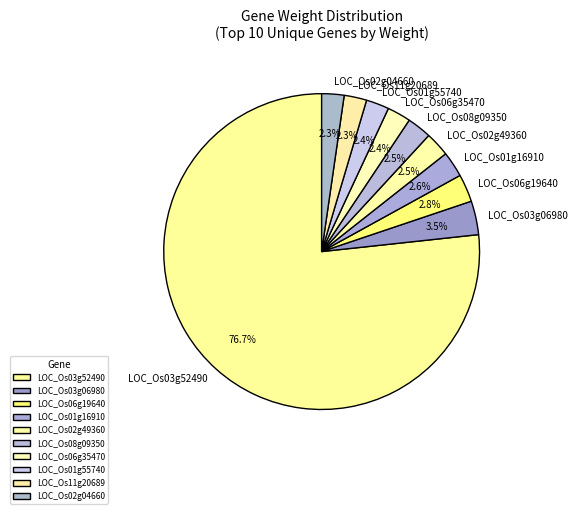

Which category has the biggest portion of the pie?

LOC_Os03g52490